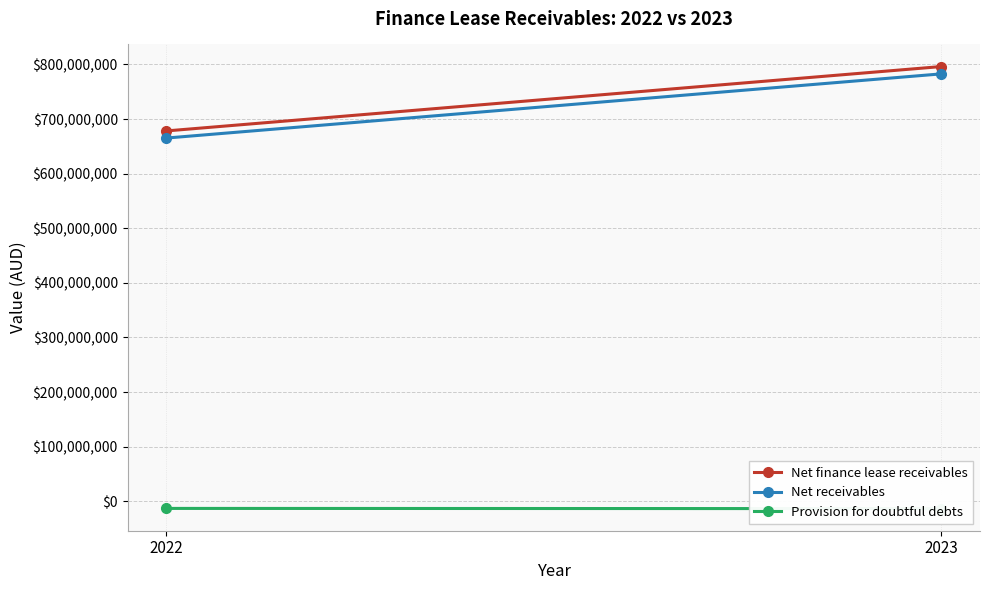

What is the sum of the Provision for doubtful debts values at 2022 and 2023?

-26452041